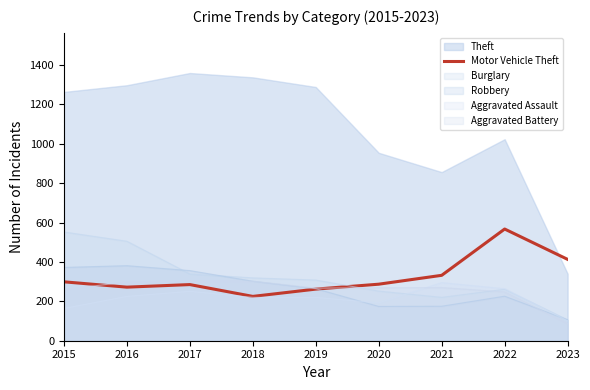

What is the total value across all series at 2023?

1153